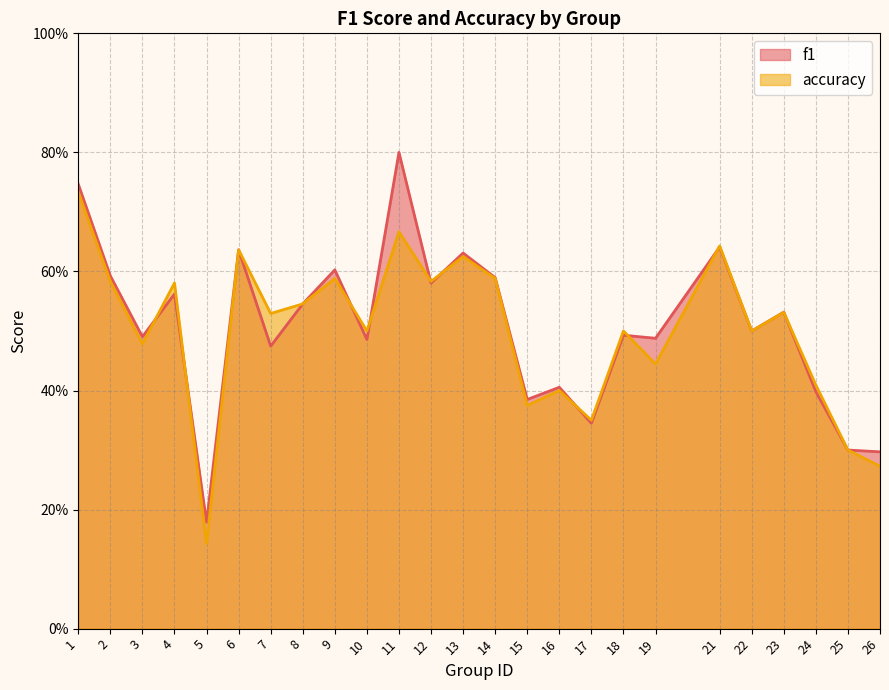

What is the value of the f1 point at the 14th from the left?

0.6